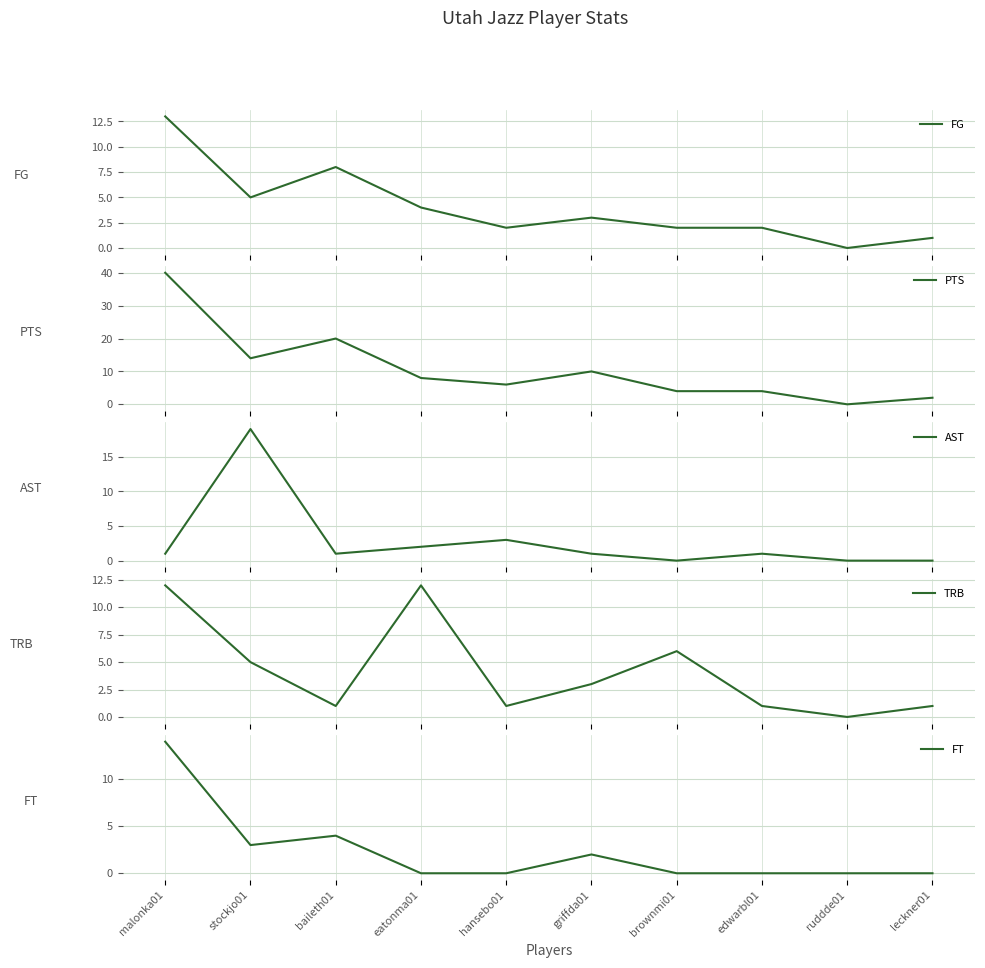

Does the chart display data point markers on the line(s)?

No